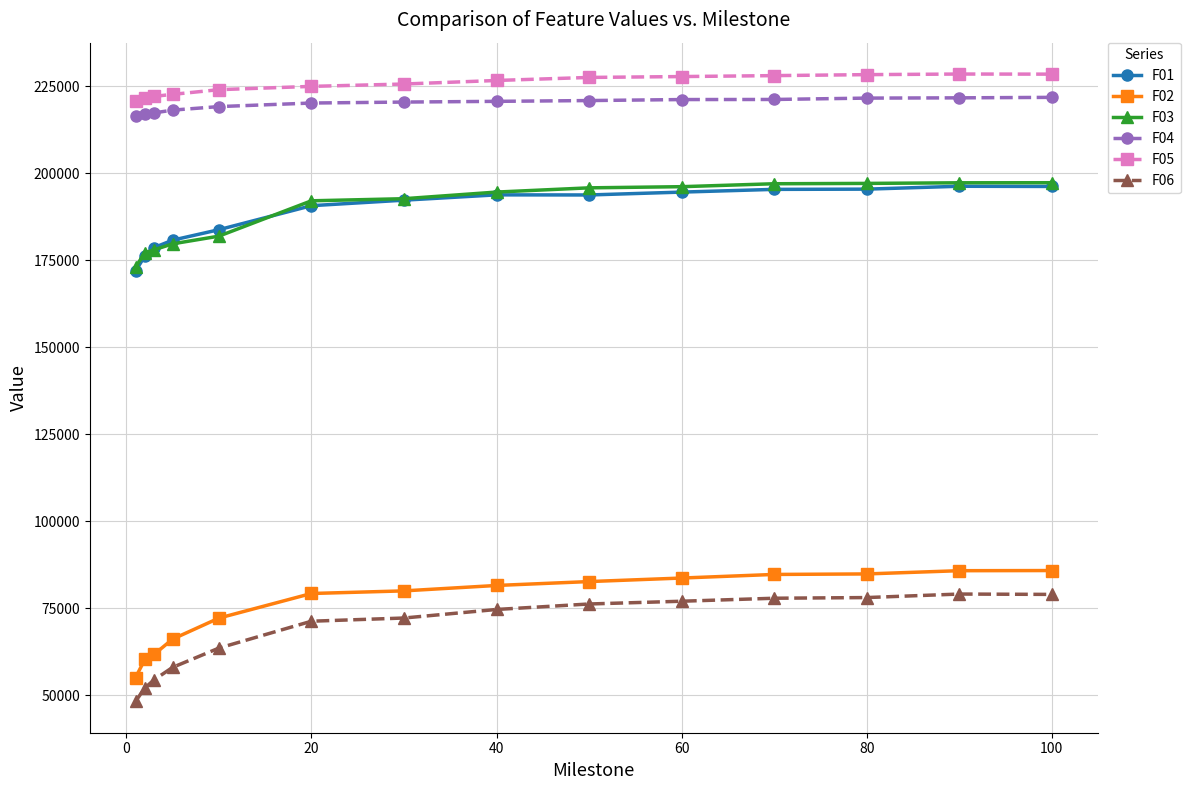

What is the smallest value displayed?

48198.2